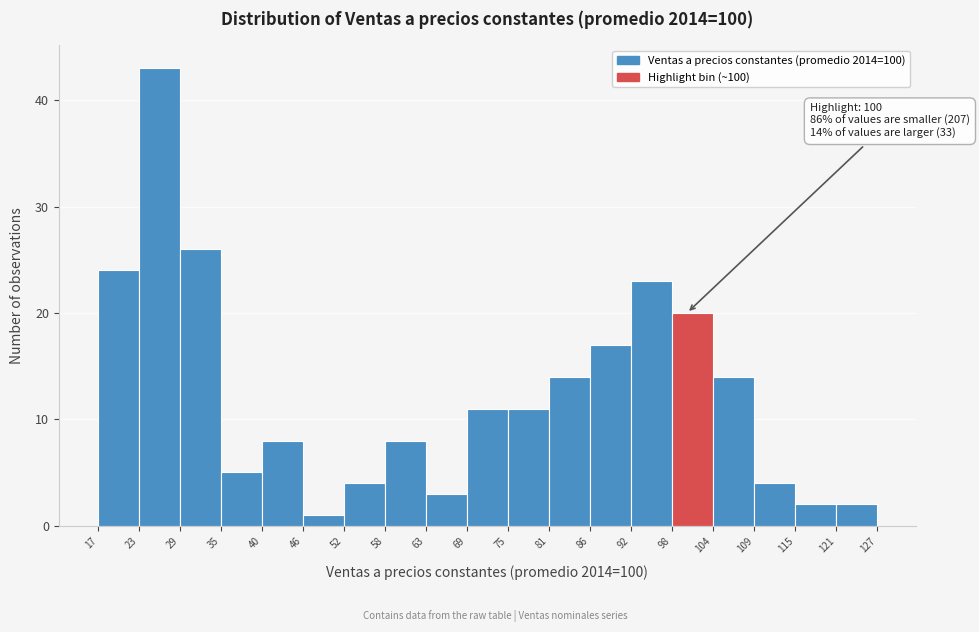

Over which range of the x-axis is the bar tallest?

23 to 29